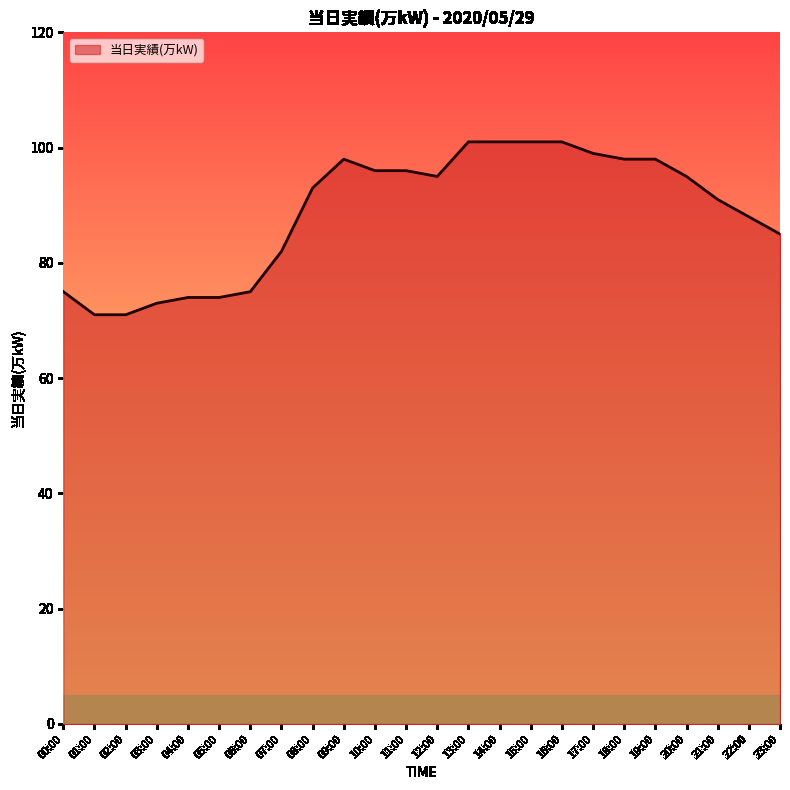

What is the ratio of the value at 18:00 to the value at 22:00?

1.1